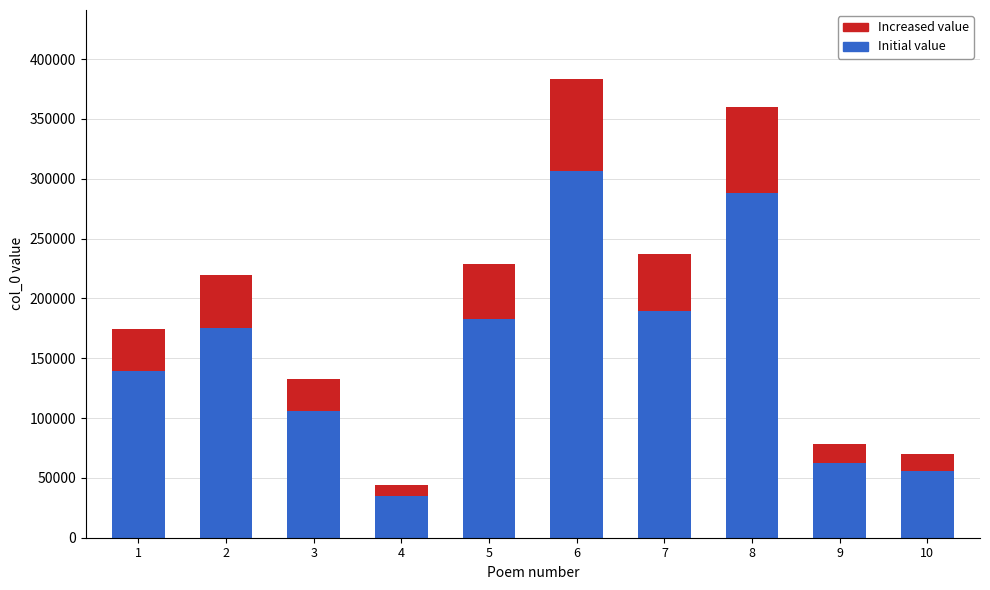

What are all the series names shown in the legend?

Increased value, Initial value